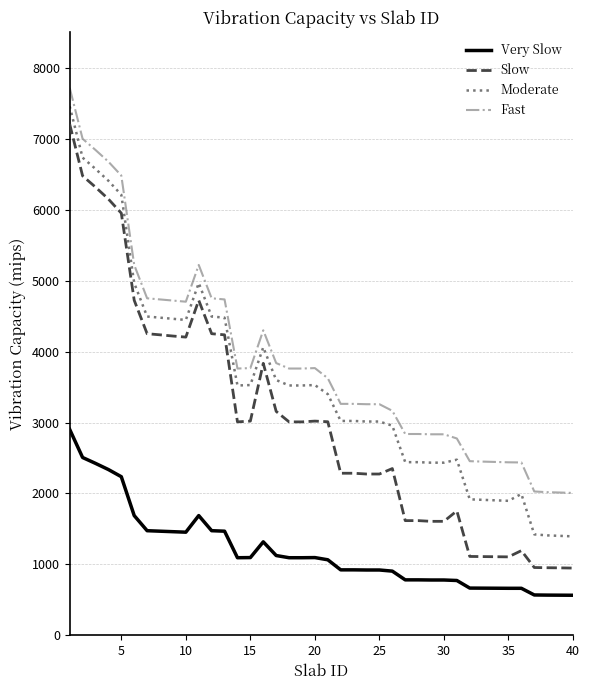

What is the sum of all Very Slow values?

47644